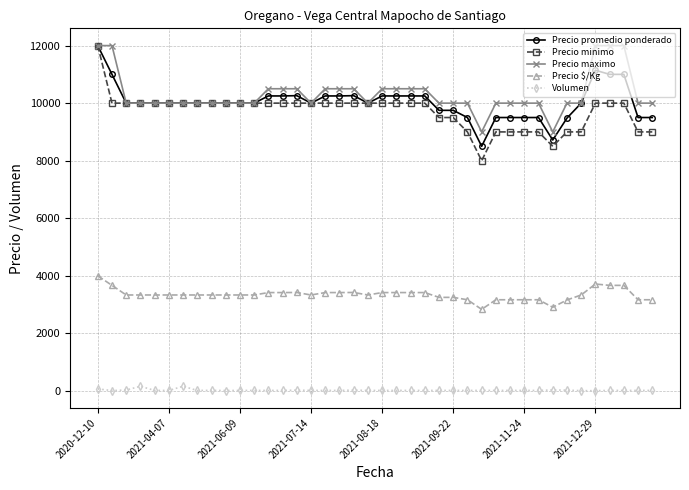

True or false: Volumen and Precio $/Kg intersect in this chart.

False